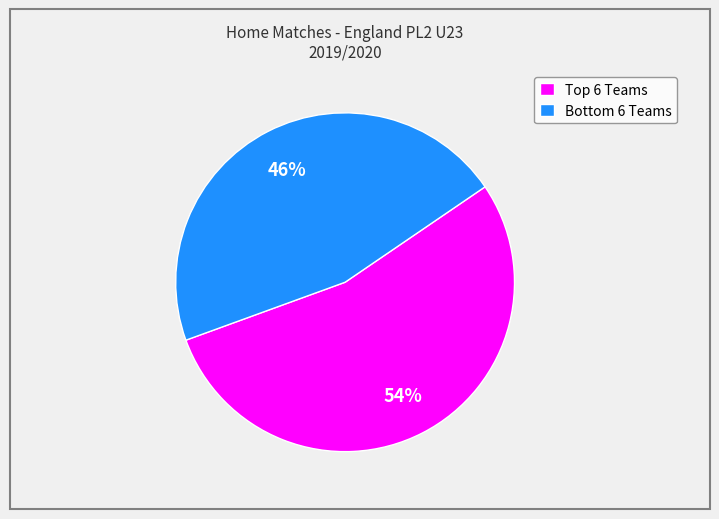

Which slice is the largest?

Top 6 Teams